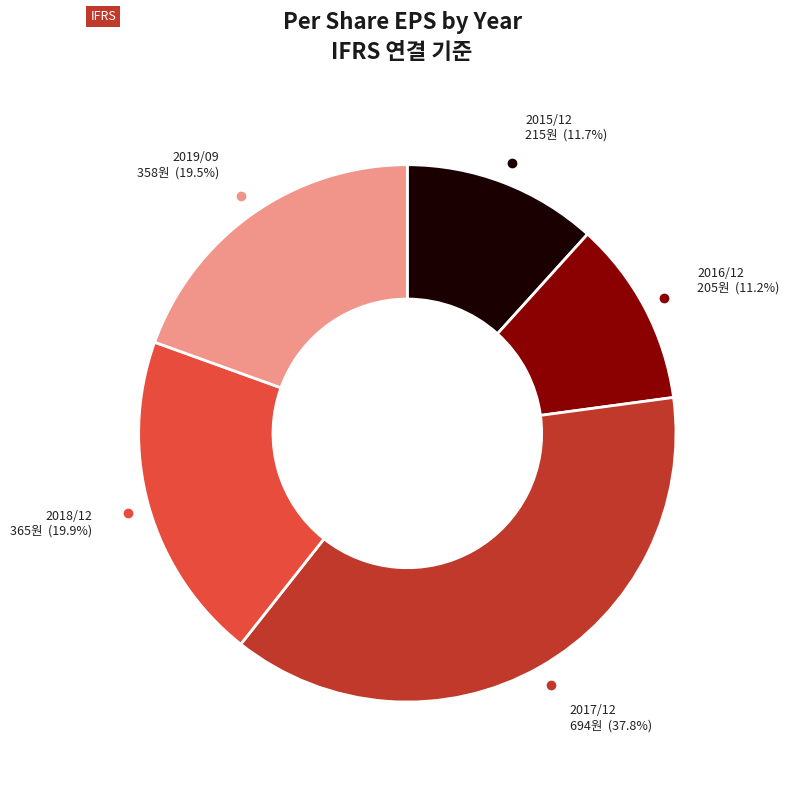

How many segments does this pie chart have?

5